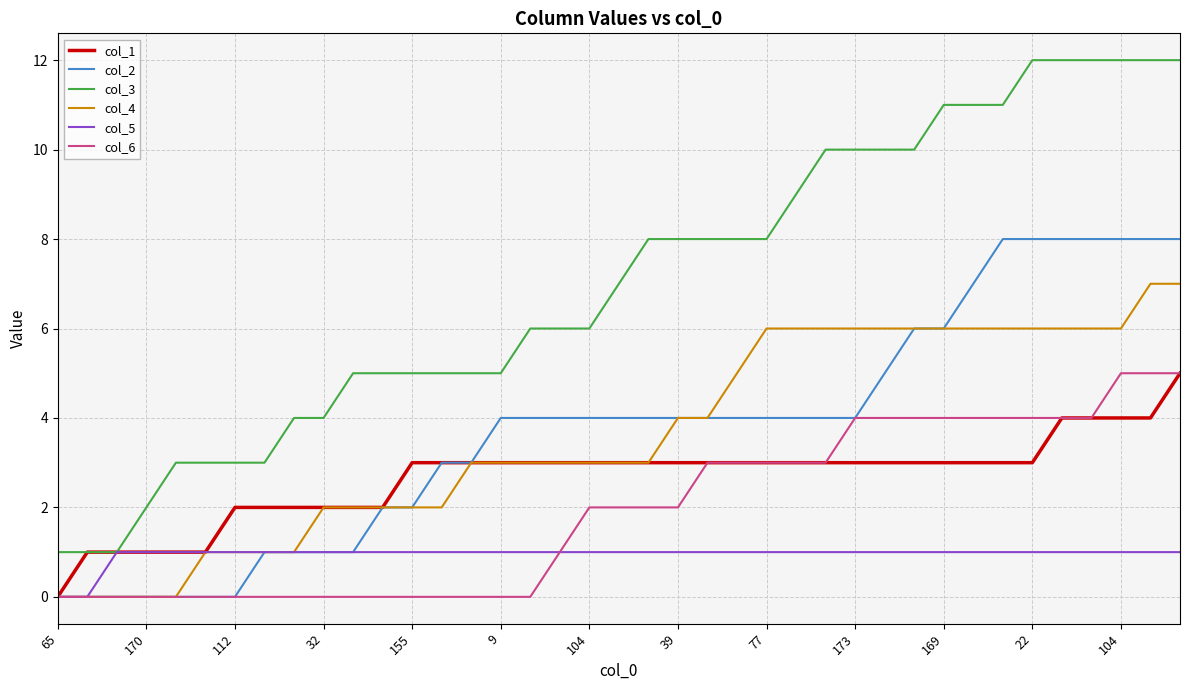

Reading left to right, extract all data points from this chart.

col_1: 0	1	1	1	1	1	2	2	2	2	2	2	3	3	3	3	3	3	3	3	3	3	3	3	3	3	3	3	3	3	3	3	3	3	4	4	4	4	5
col_2: 0	0	0	0	0	0	0	1	1	1	1	2	2	3	3	4	4	4	4	4	4	4	4	4	4	4	4	4	5	6	6	7	8	8	8	8	8	8	8
col_3: 1	1	1	2	3	3	3	3	4	4	5	5	5	5	5	5	6	6	6	7	8	8	8	8	8	9	10	10	10	10	11	11	11	12	12	12	12	12	12
col_4: 0	0	0	0	0	1	1	1	1	2	2	2	2	2	3	3	3	3	3	3	3	4	4	5	6	6	6	6	6	6	6	6	6	6	6	6	6	7	7
col_5: 0	0	1	1	1	1	1	1	1	1	1	1	1	1	1	1	1	1	1	1	1	1	1	1	1	1	1	1	1	1	1	1	1	1	1	1	1	1	1
col_6: 0	0	0	0	0	0	0	0	0	0	0	0	0	0	0	0	0	1	2	2	2	2	3	3	3	3	3	4	4	4	4	4	4	4	4	4	5	5	5